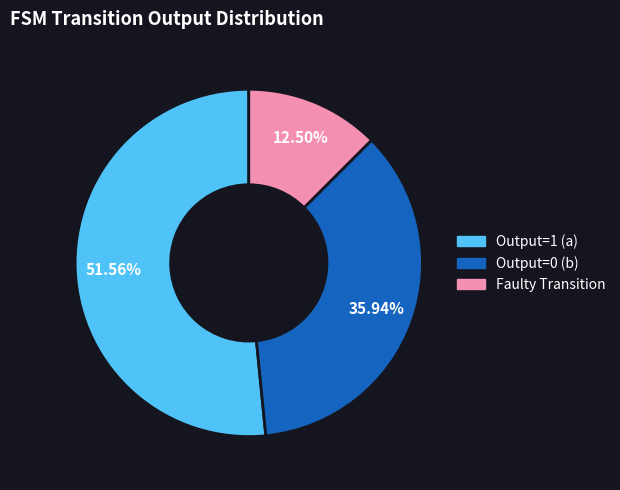

Is there any slice that represents more than half of the pie?

Yes